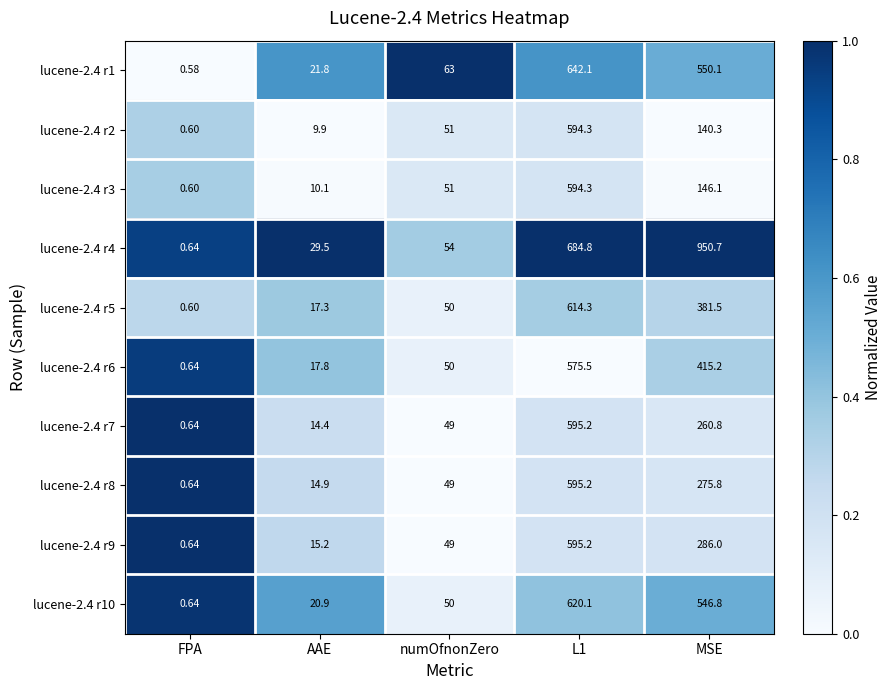

Is the value of lucene-2.4 r6 at MSE greater than the value of lucene-2.4 r2 at FPA?

Yes